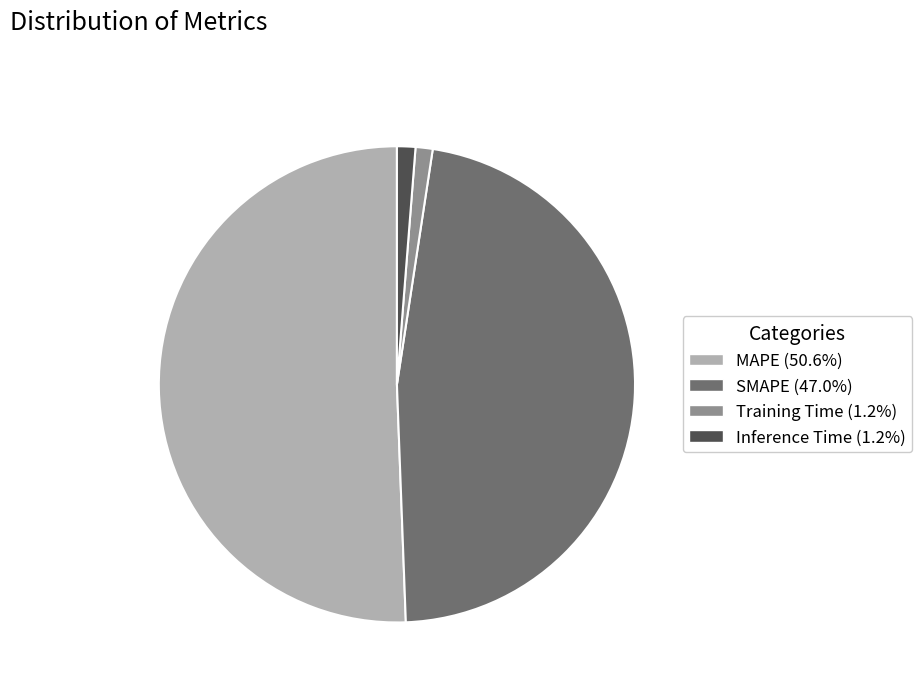

How many segments does this pie chart have?

4